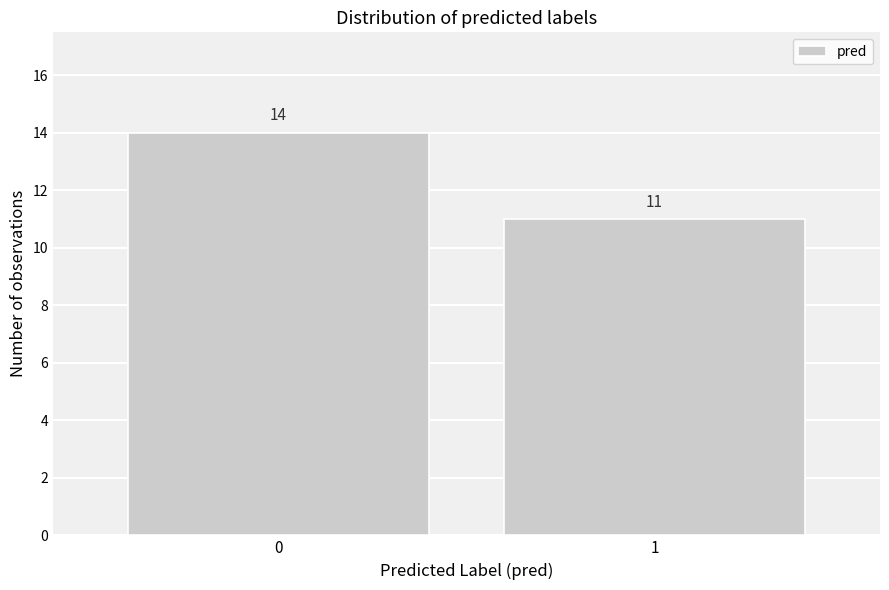

Reading left to right, transcribe all the data shown in this chart.

14	11